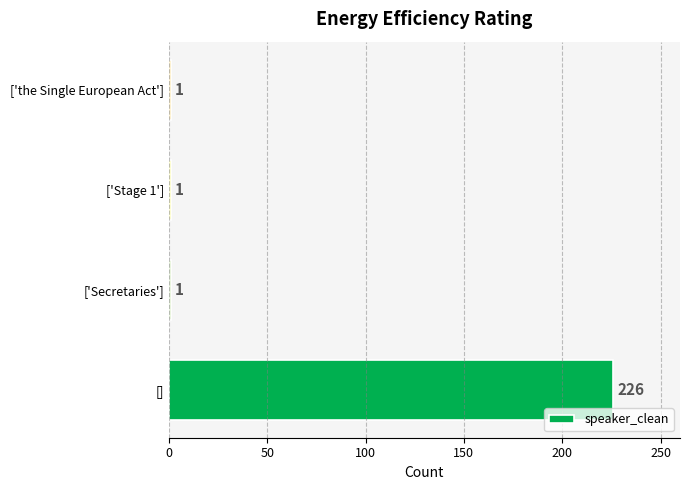

What is the smallest value displayed?

1